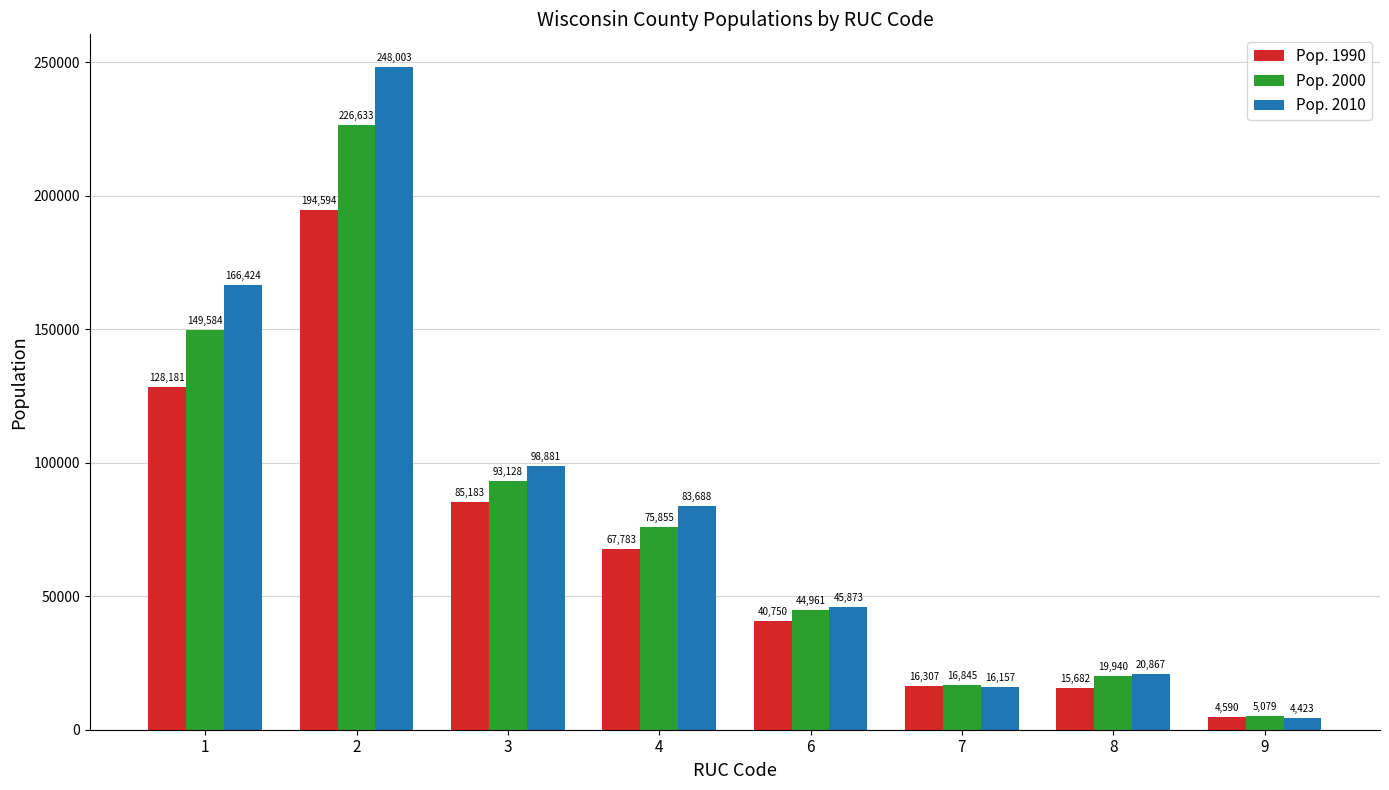

What is the lowest value of the Pop. 2000 series?

5079